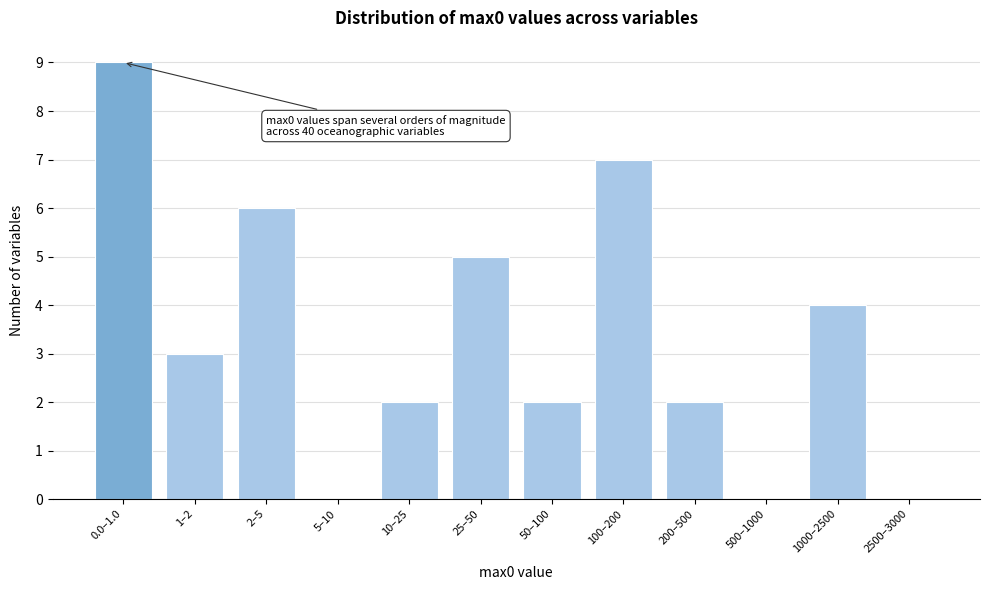

Reading left to right, transcribe all the data shown in this chart.

0.0–1.0=9	1–2=3	2–5=6	5–10=0	10–25=2	25–50=5	50–100=2	100–200=7	200–500=2	500–1000=0	1000–2500=4	2500–3000=0